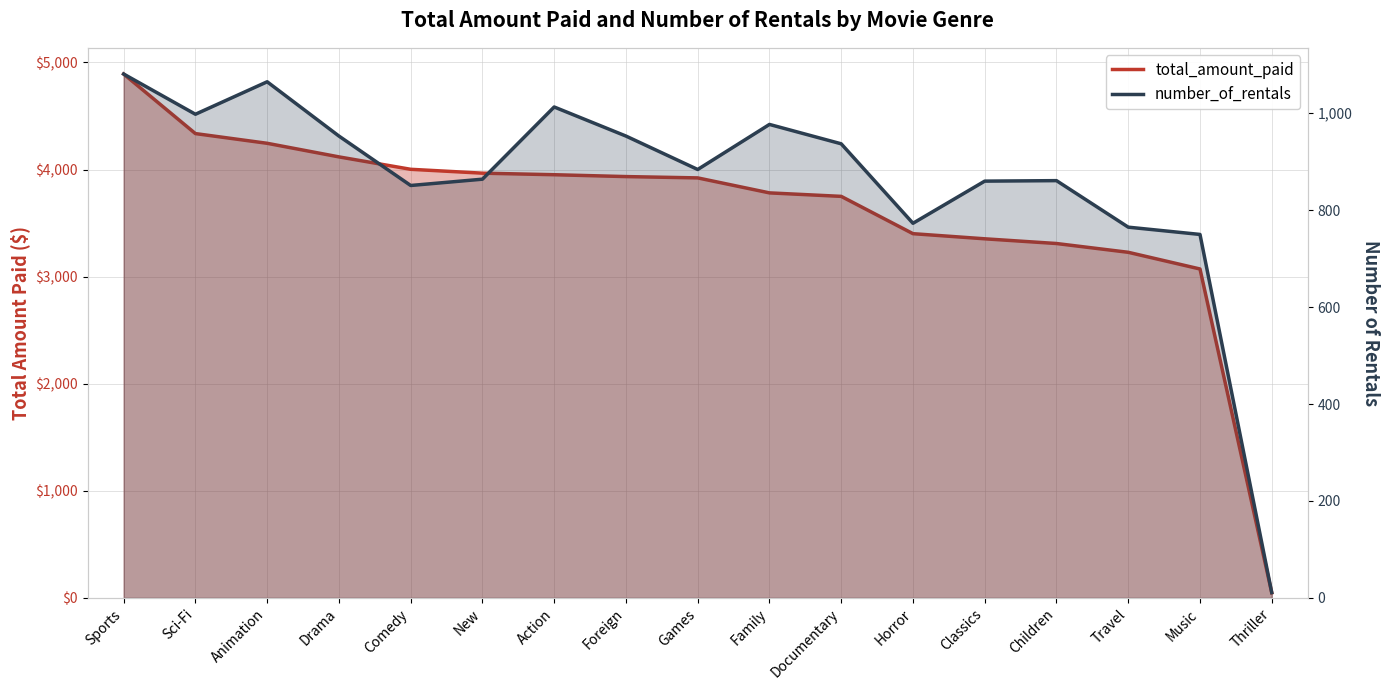

Which category has the lowest value in the number_of_rentals series?

Thriller